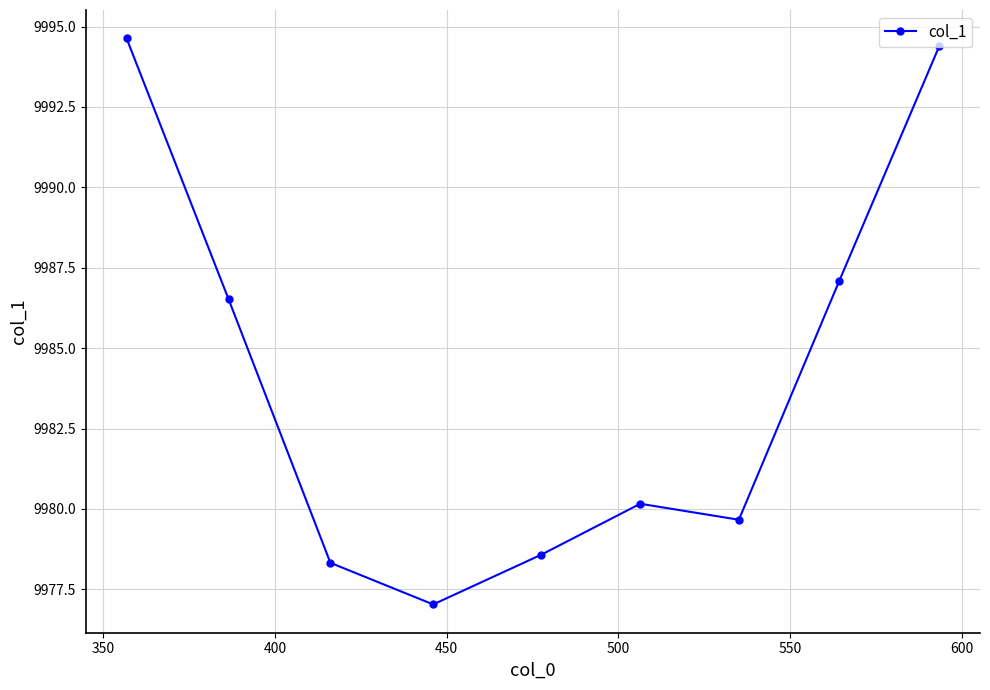

True or false: there are more than 2 points higher than both neighbors.

False